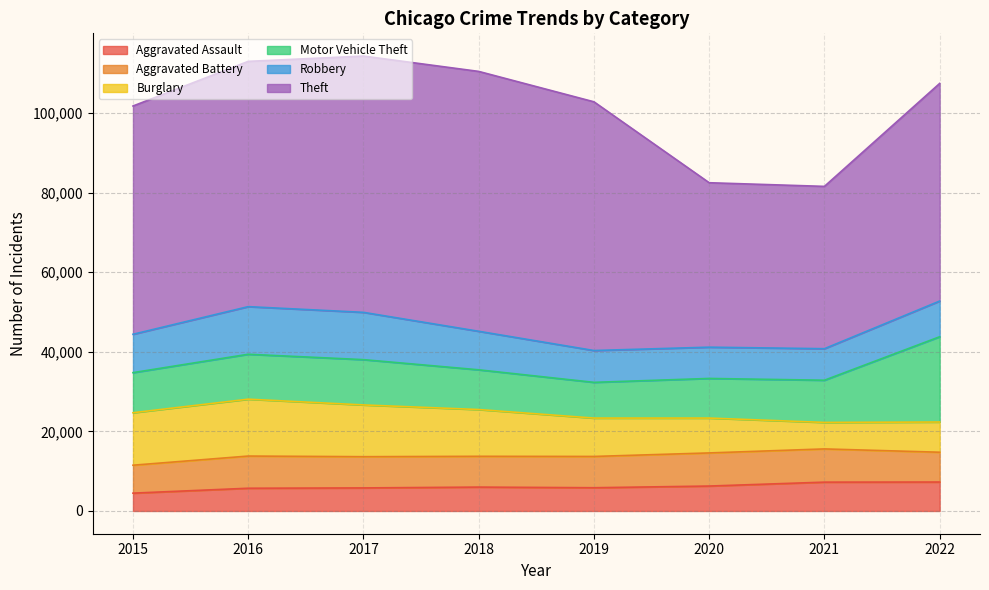

Is the value of Burglary at 2018 greater than the value of Aggravated Battery at 2021?

Yes